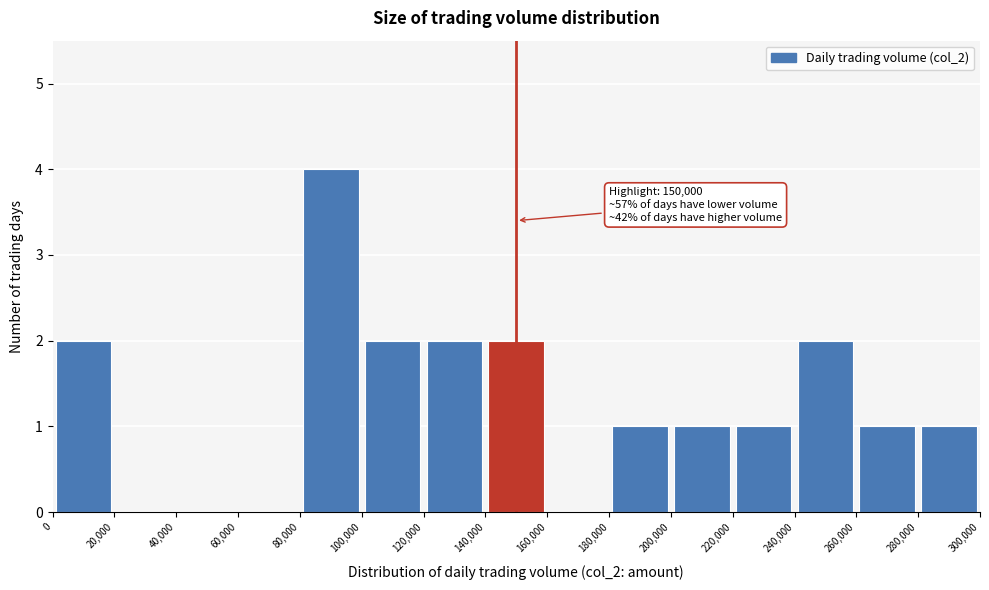

Which range on the x-axis has the tallest bar?

80,000 to 100,000